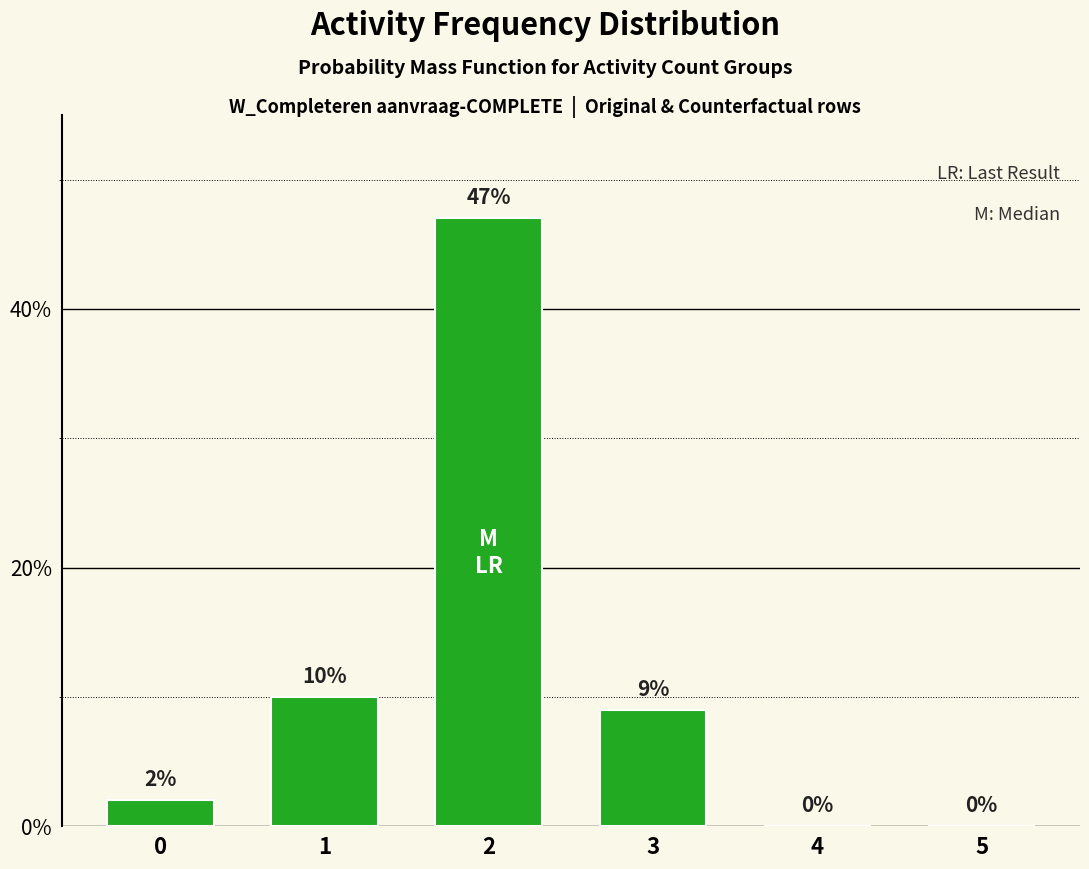

What is the change in value from 1 to 5?

-10